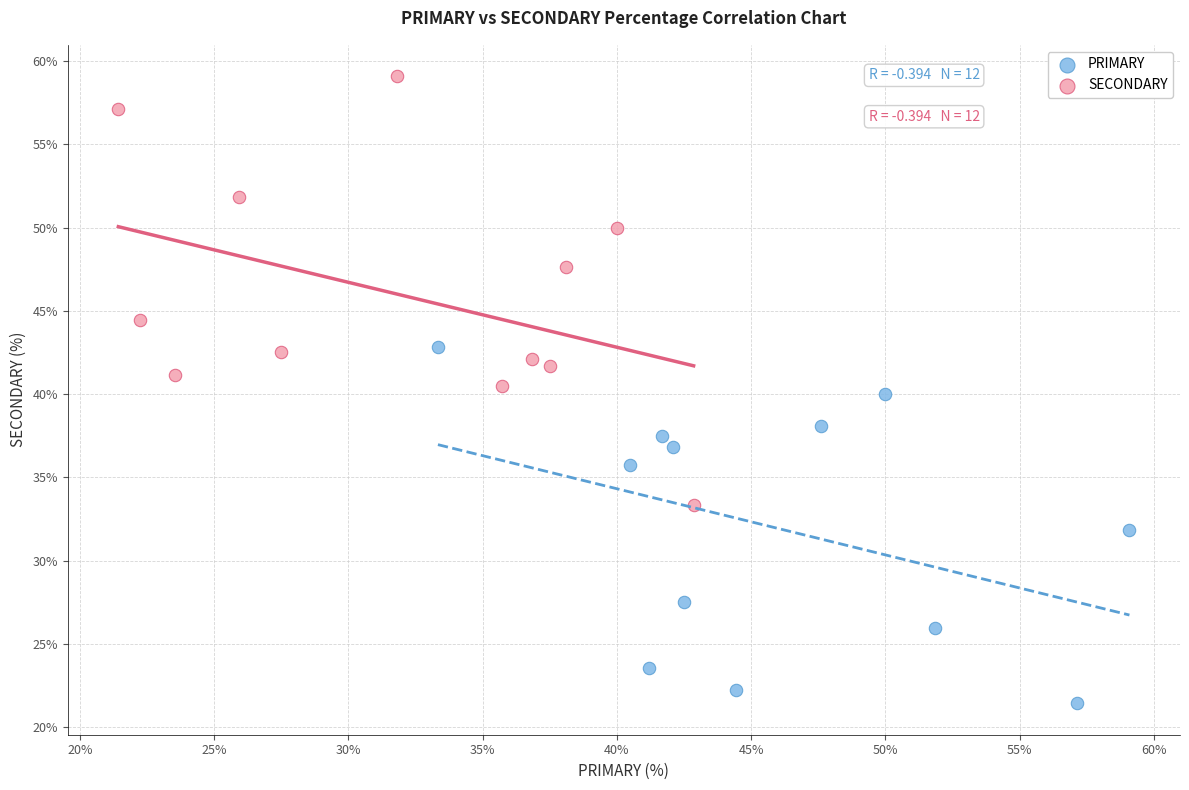

Which series contains the lowest Y value?

PRIMARY